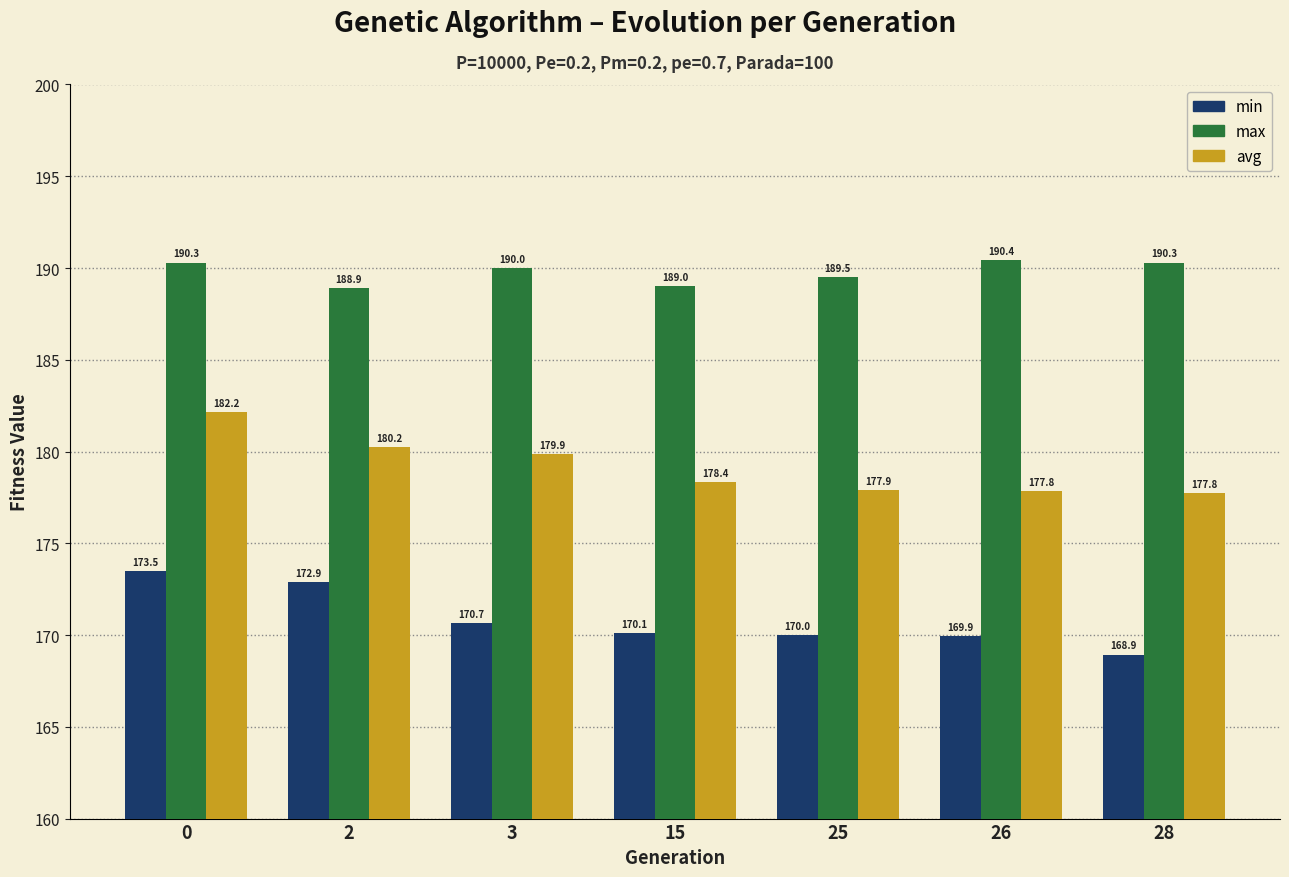

Count the number of data series in this chart.

3